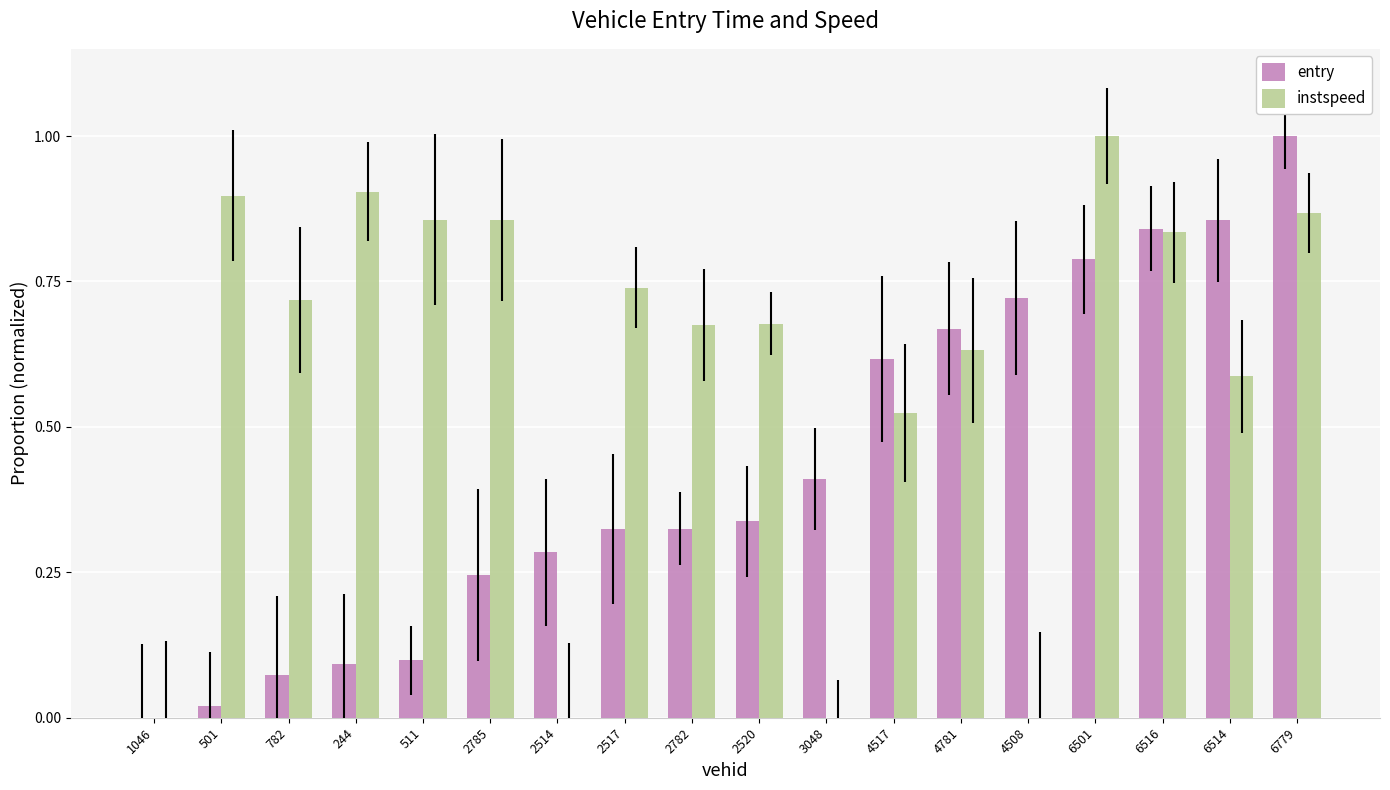

The value of instspeed at 2514 is 0.0. True or false?

True